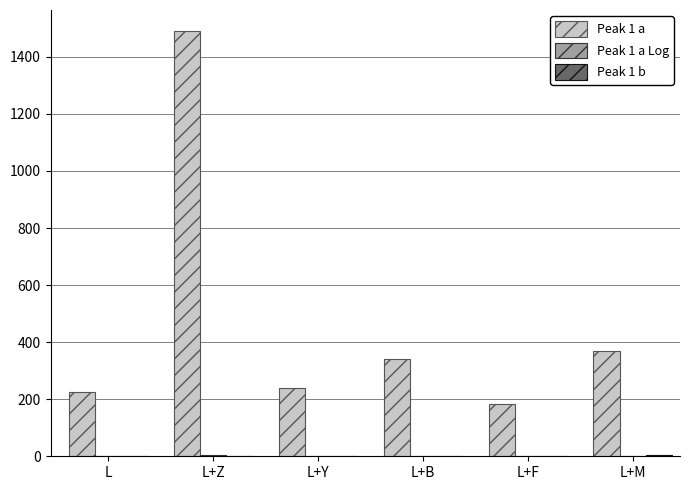

The value of Peak 1 a at L+M is 142.7. True or false?

False